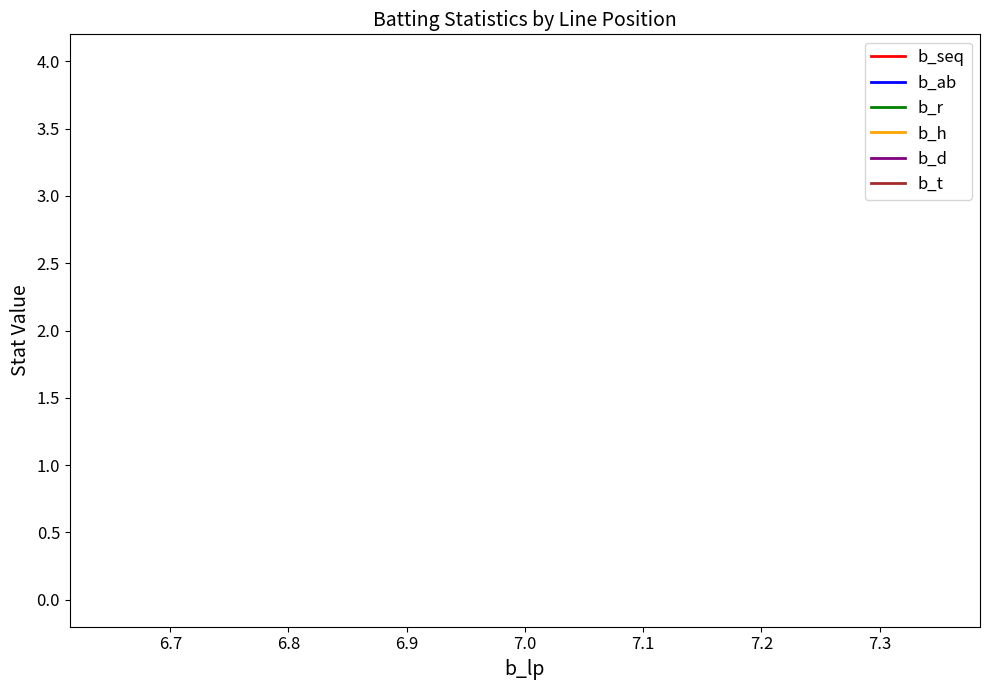

Reading right to left, extract all data points from this chart.

b_seq: 1	1	1
b_ab: 4	4	4
b_r: 0	0	0
b_h: 0	0	0
b_d: 0	0	0
b_t: 0	0	0